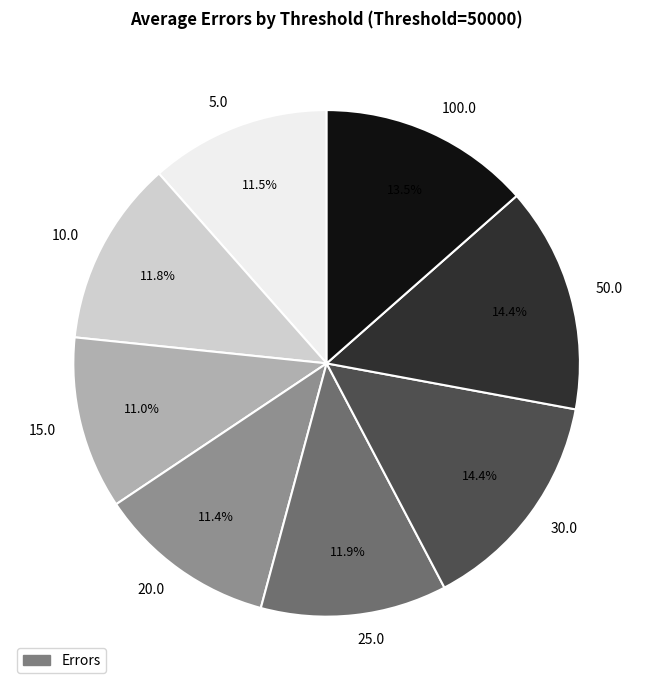

Approximately how many times larger is the value at 100.0 compared to 20.0?

1.2